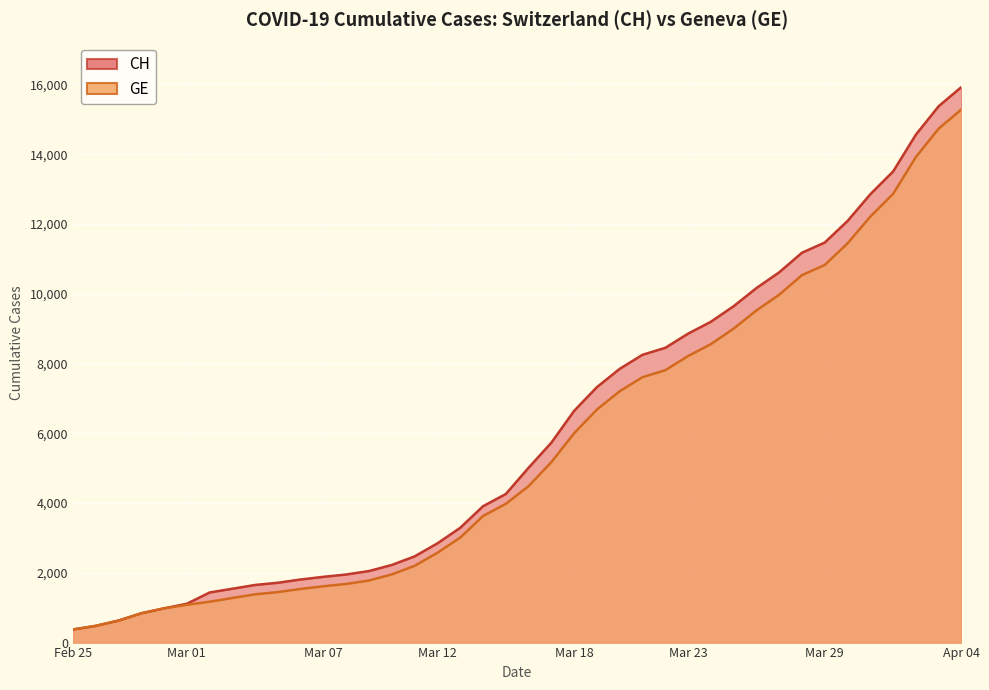

At which label is CH closest to 8150?

2020-03-21